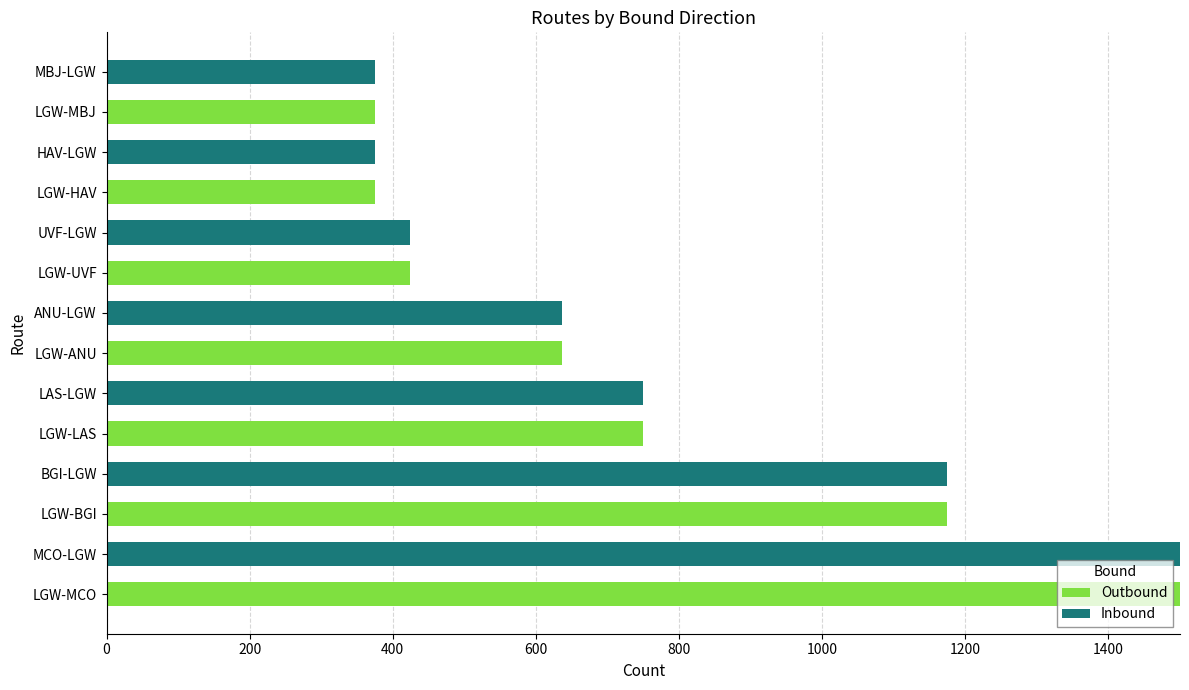

What is the highest value of the Outbound series?

1500